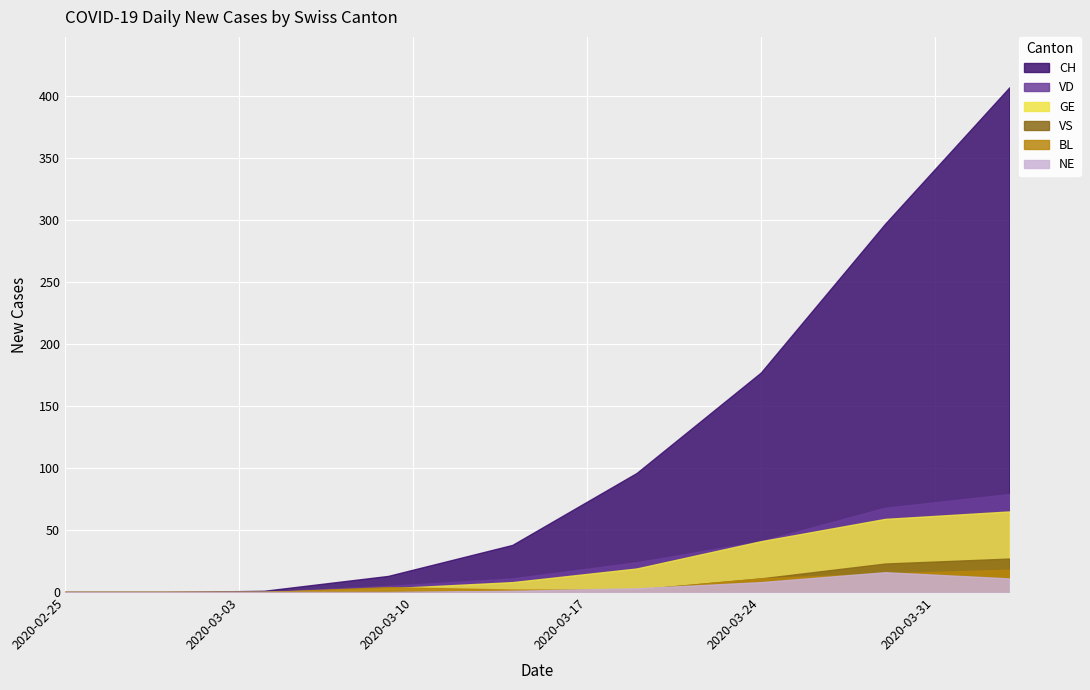

Which series changed the most between 2020-03-04 and 2020-04-03?

CH